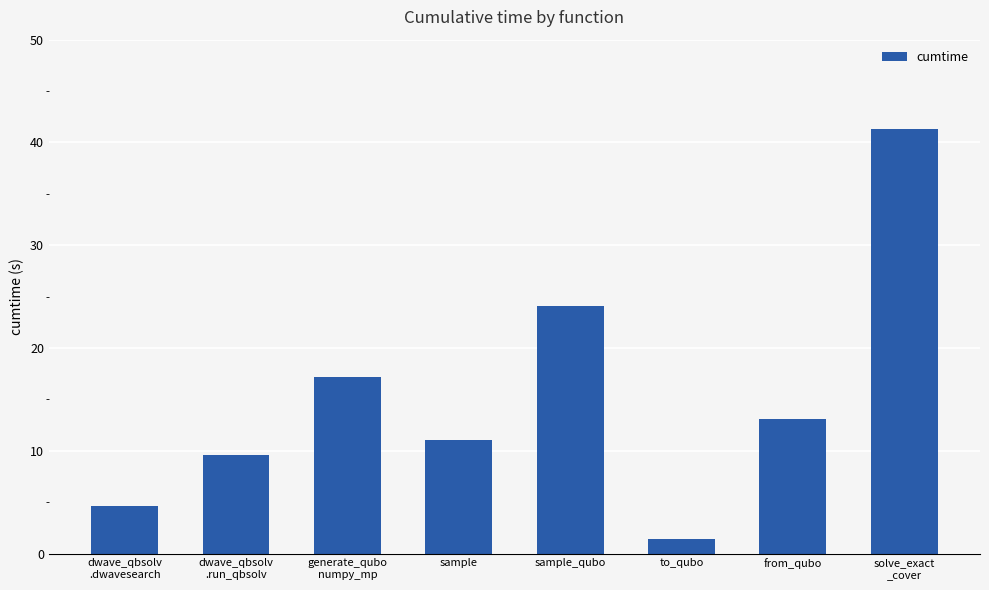

How many data points are less than 13?

4